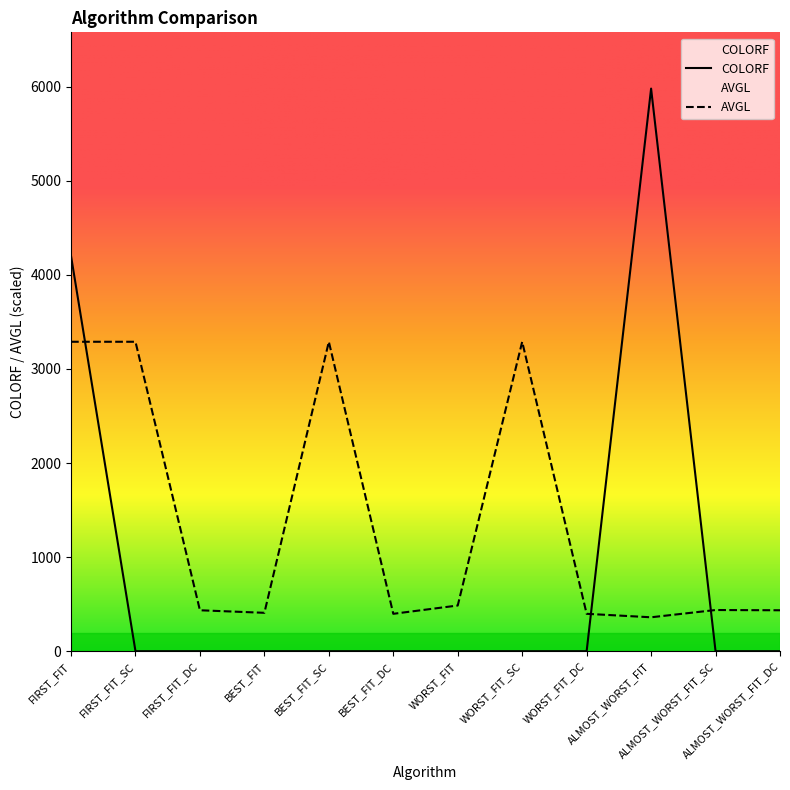

How many distinct data groups are displayed?

2